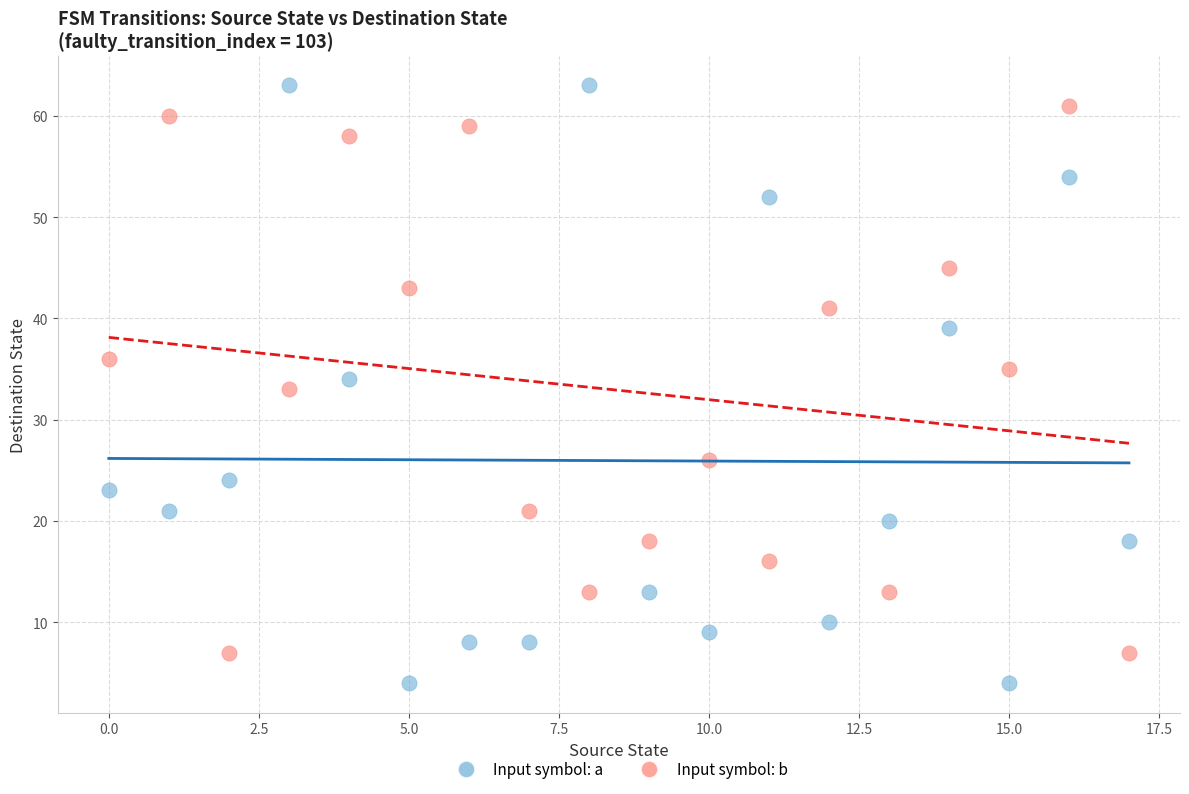

Which series contains the lowest Y value?

Input symbol: a